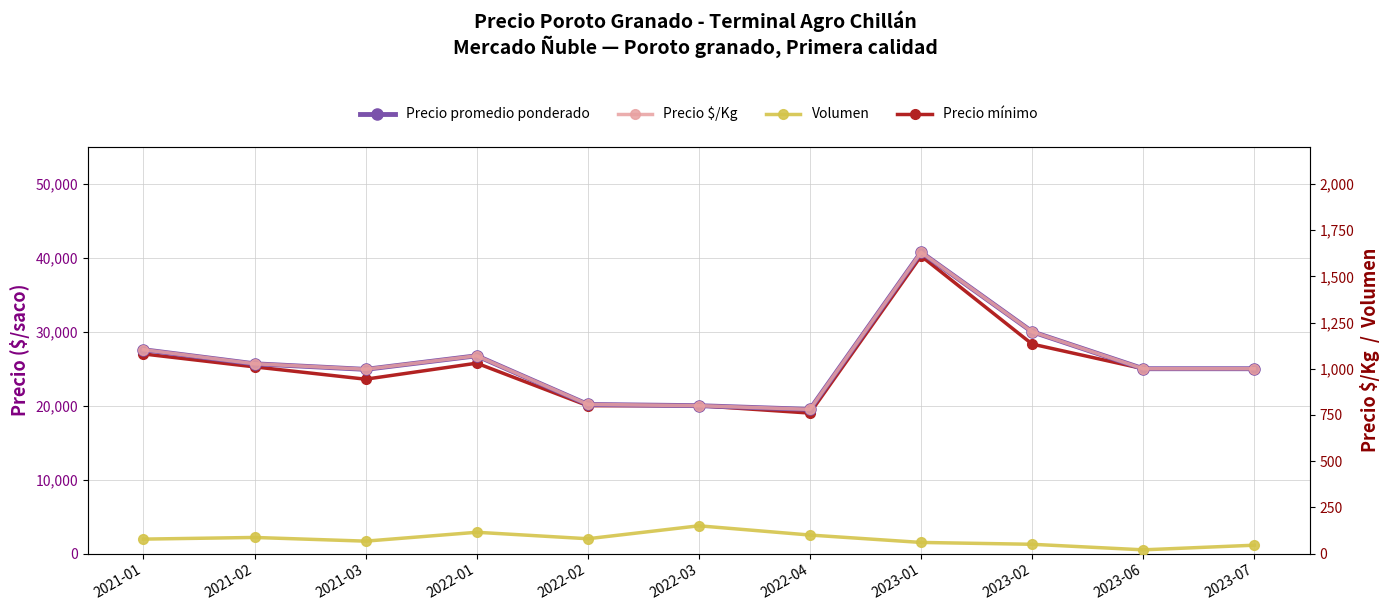

True or false: Precio $/Kg and Volumen cross at least once.

False